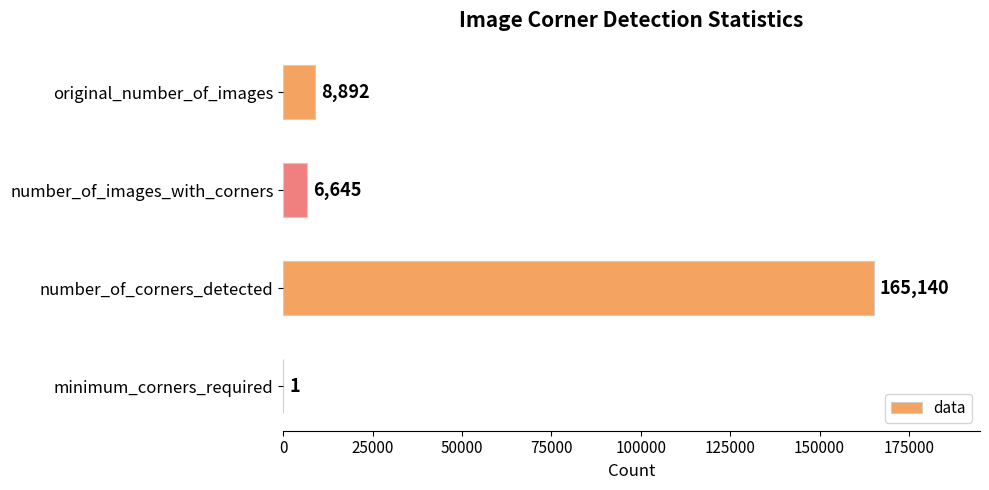

What is the maximum value shown in the chart?

165140